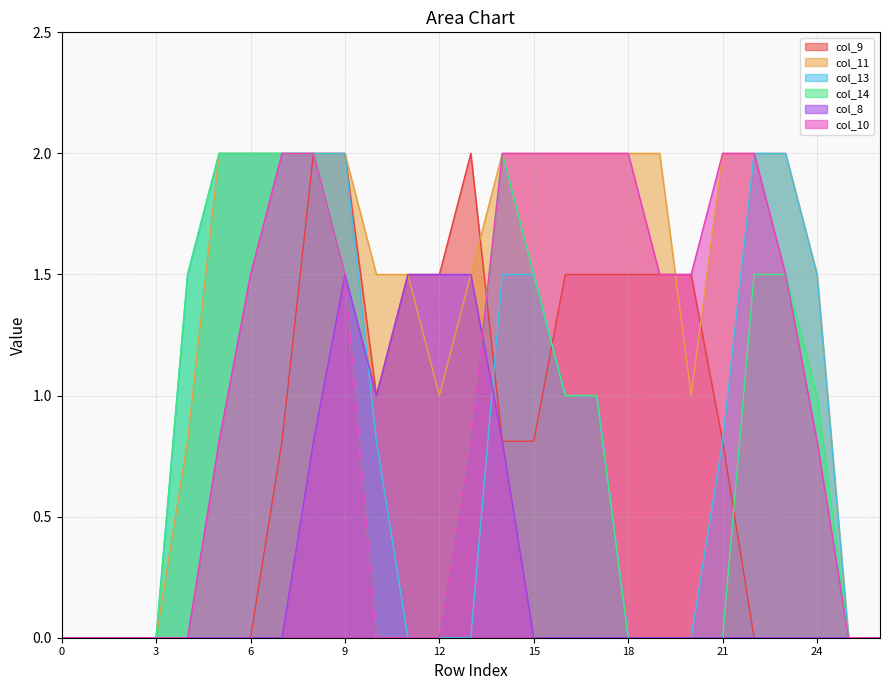

True or false: col_10 has more than 0 interior local peaks.

False